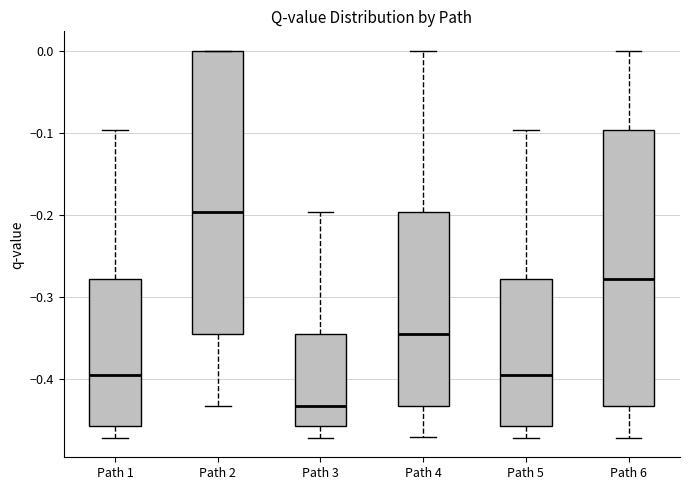

Reading left to right, read every box against the y-axis: the position of its median line, the range the box covers, and the ends of its whiskers. The values are not printed on the chart, so give them approximately, as read against the axis.

Path 1: median -0.40, box -0.46 to -0.28, whiskers -0.47 to -0.10
Path 2: median -0.20, box -0.35 to 0.00, whiskers -0.43 to 0.00
Path 3: median -0.43, box -0.46 to -0.35, whiskers -0.47 to -0.20
Path 4: median -0.35, box -0.43 to -0.20, whiskers -0.47 to 0.00
Path 5: median -0.40, box -0.46 to -0.28, whiskers -0.47 to -0.10
Path 6: median -0.28, box -0.43 to -0.10, whiskers -0.47 to 0.00